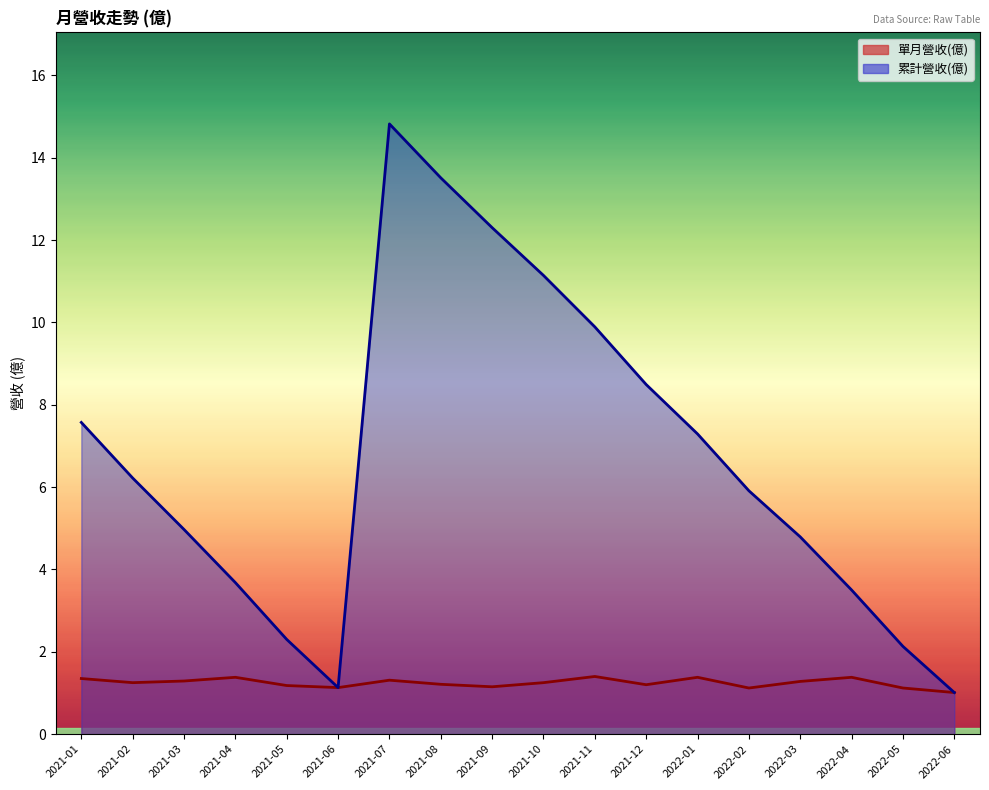

Where is the first local maximum for 單月營收(億)?

2021-04